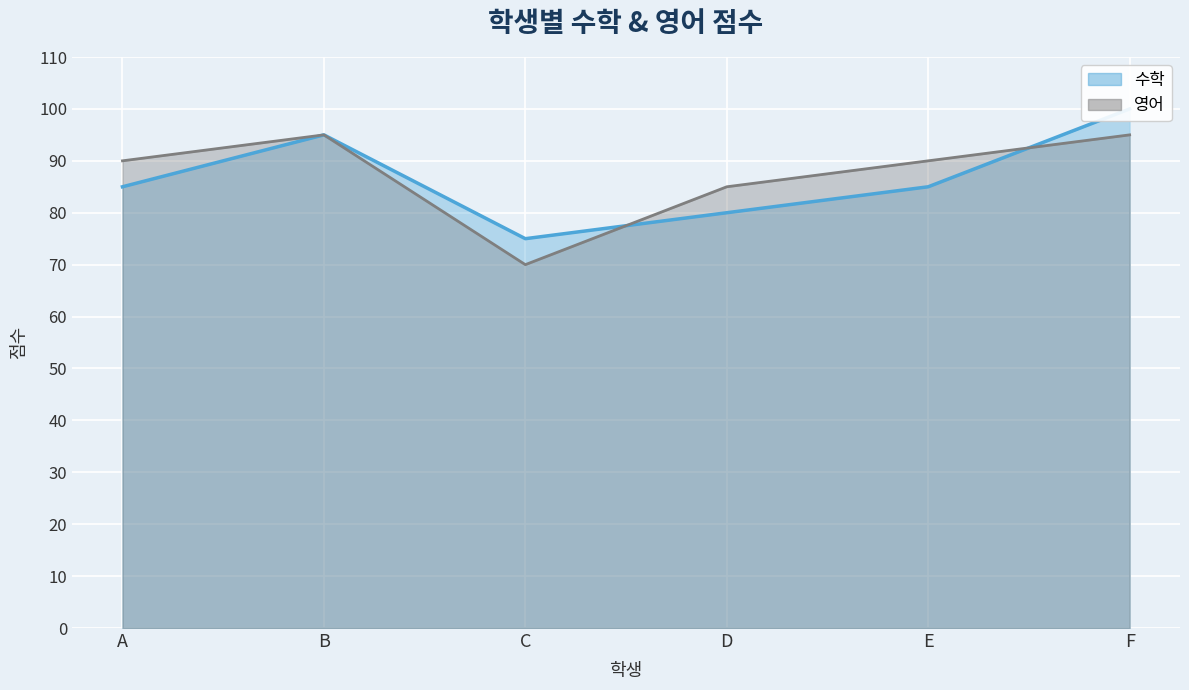

After their last crossing, which series has the higher values: 수학 or 영어?

수학